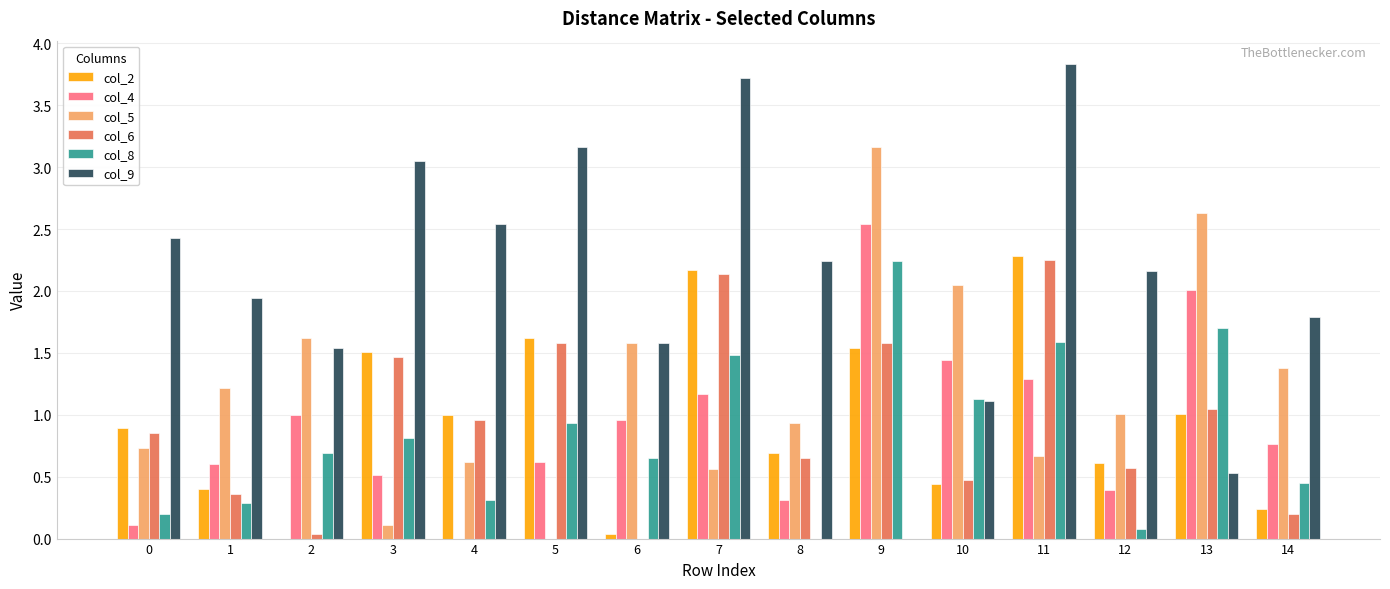

Are the bars grouped side by side (vs. stacked)?

Yes